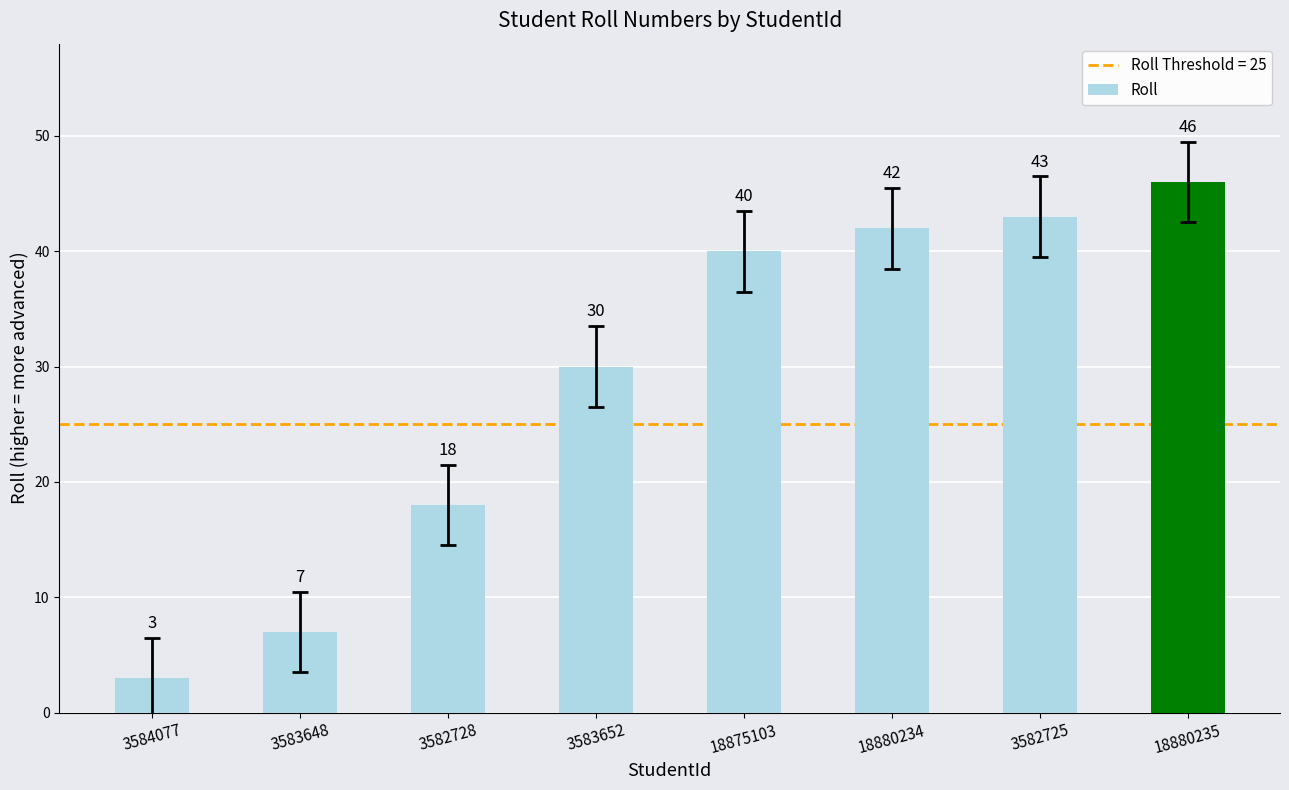

What is the sum of the values at 18875103 and 3584077?

43